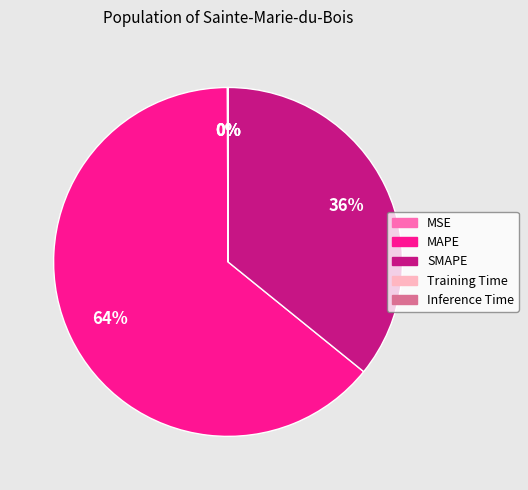

Between MAPE and SMAPE, which is larger?

MAPE